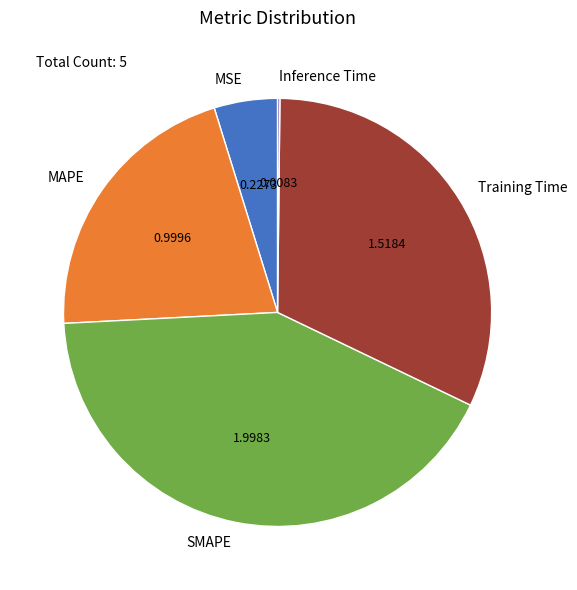

Approximately how many times larger is the value at Training Time compared to SMAPE?

0.8